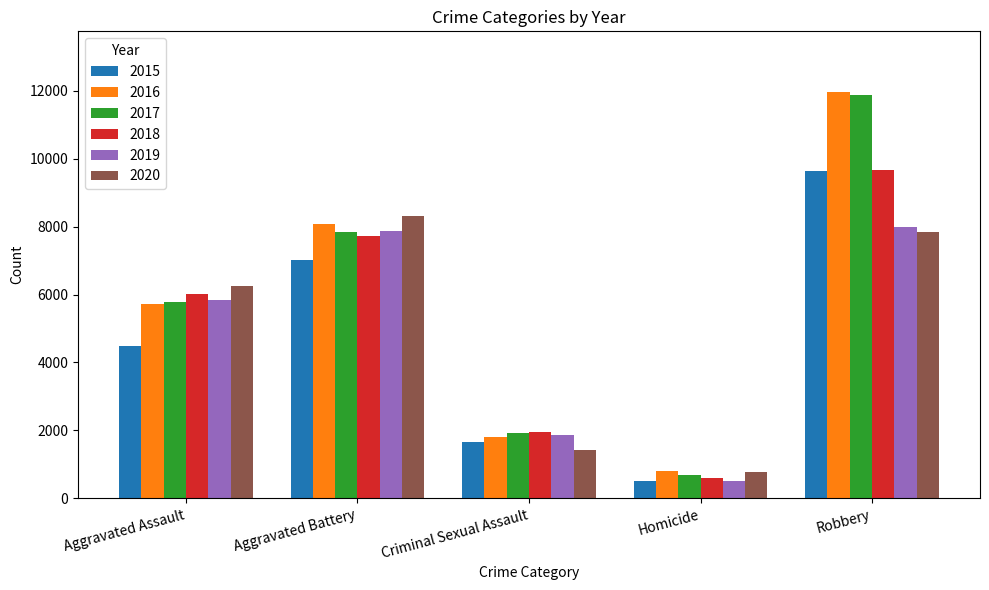

What position from the right is Homicide?

2